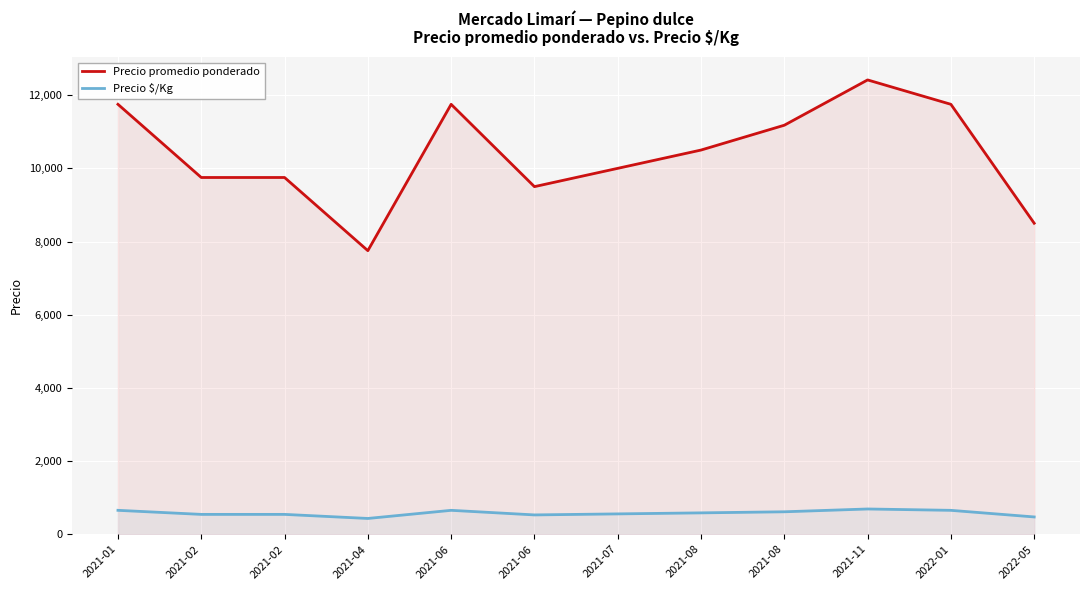

What is the difference between the highest and lowest values at 2022-05?

8028.0